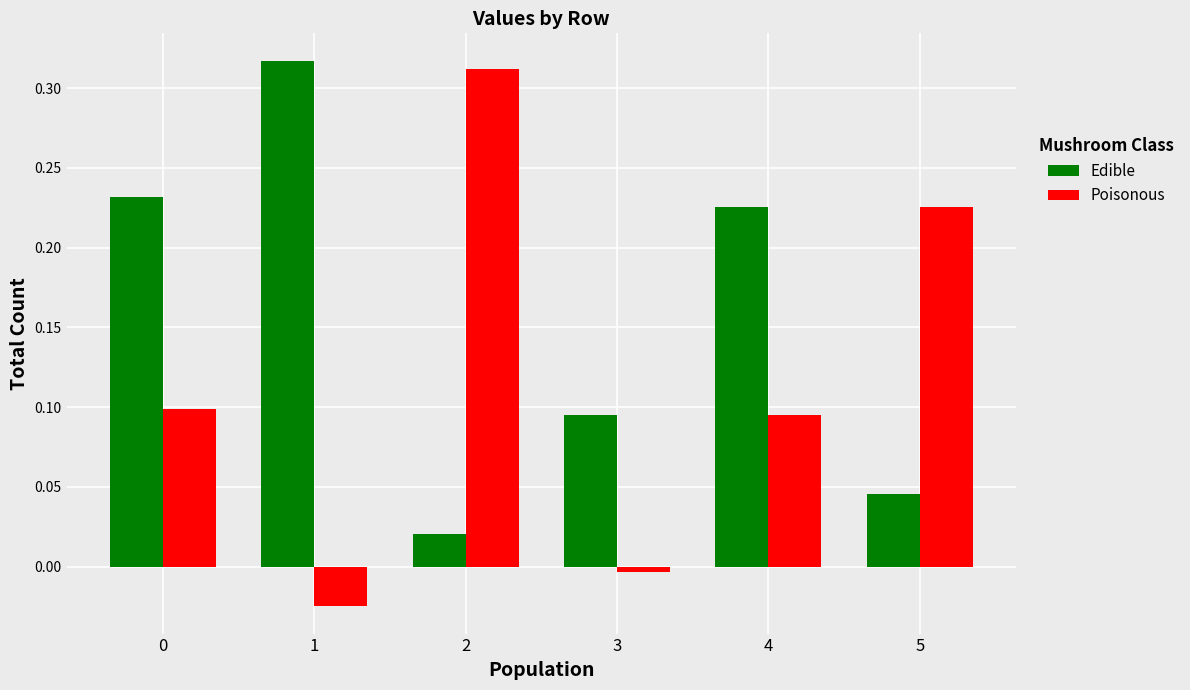

What is the sum of all Edible values?

0.9